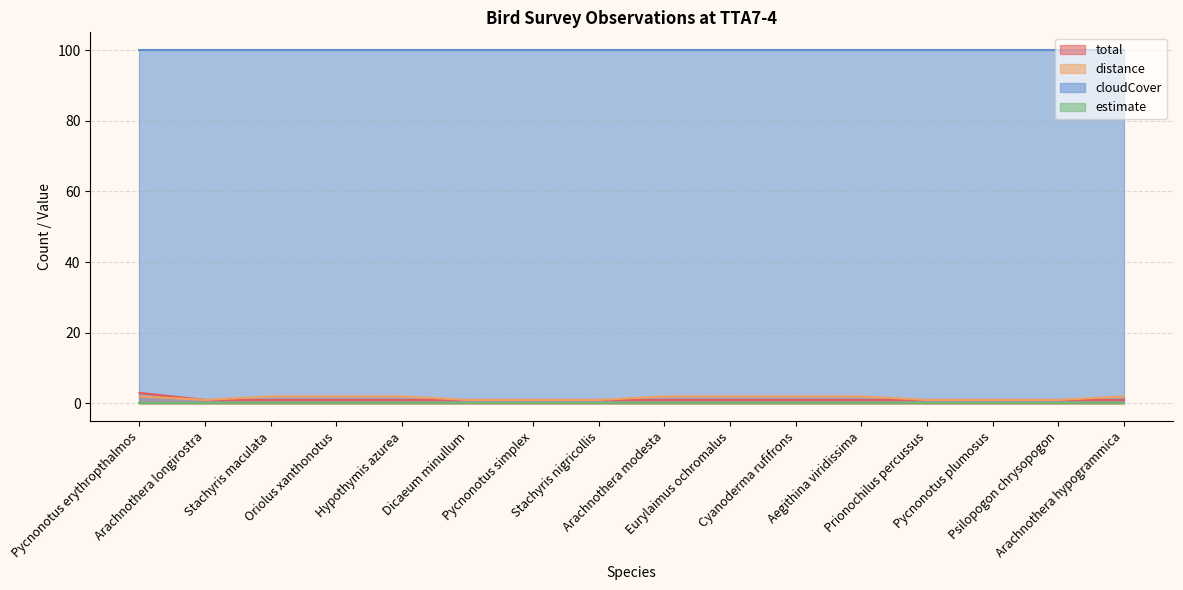

How many lines are shown in the chart?

4